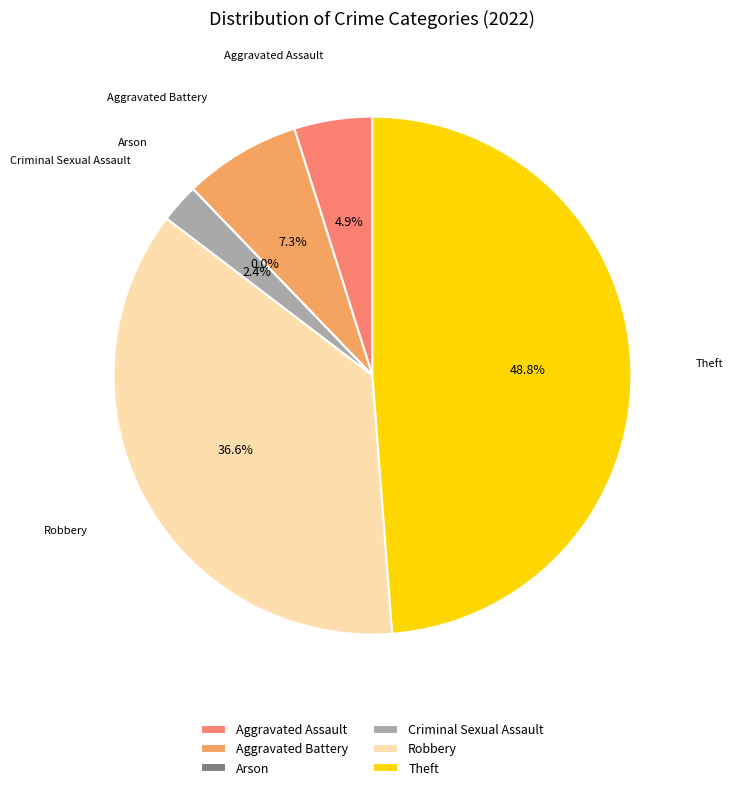

Which slice is the smallest?

Arson